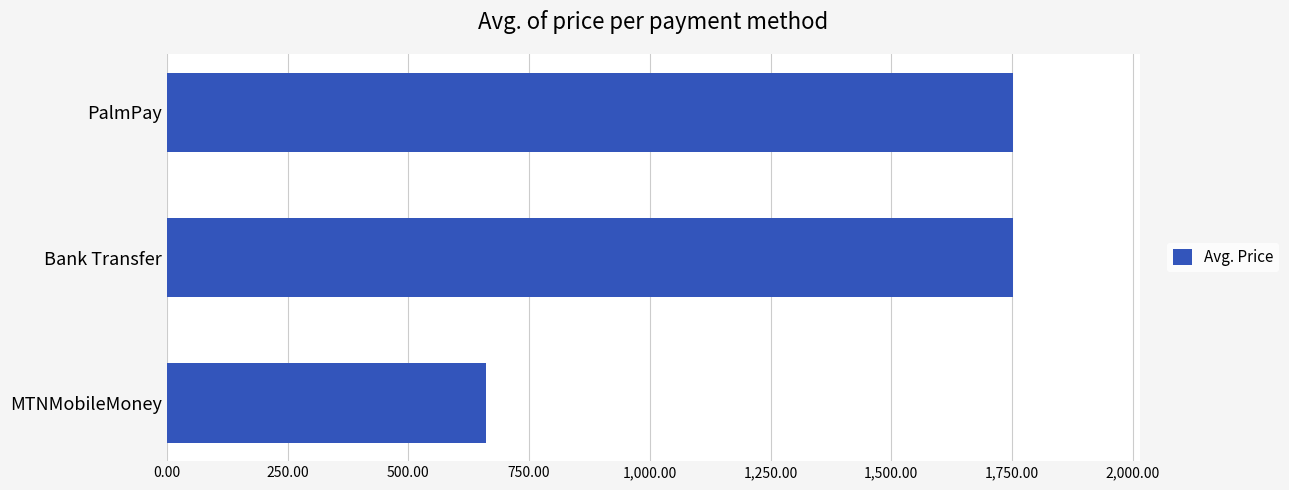

Are the bars horizontal?

Yes